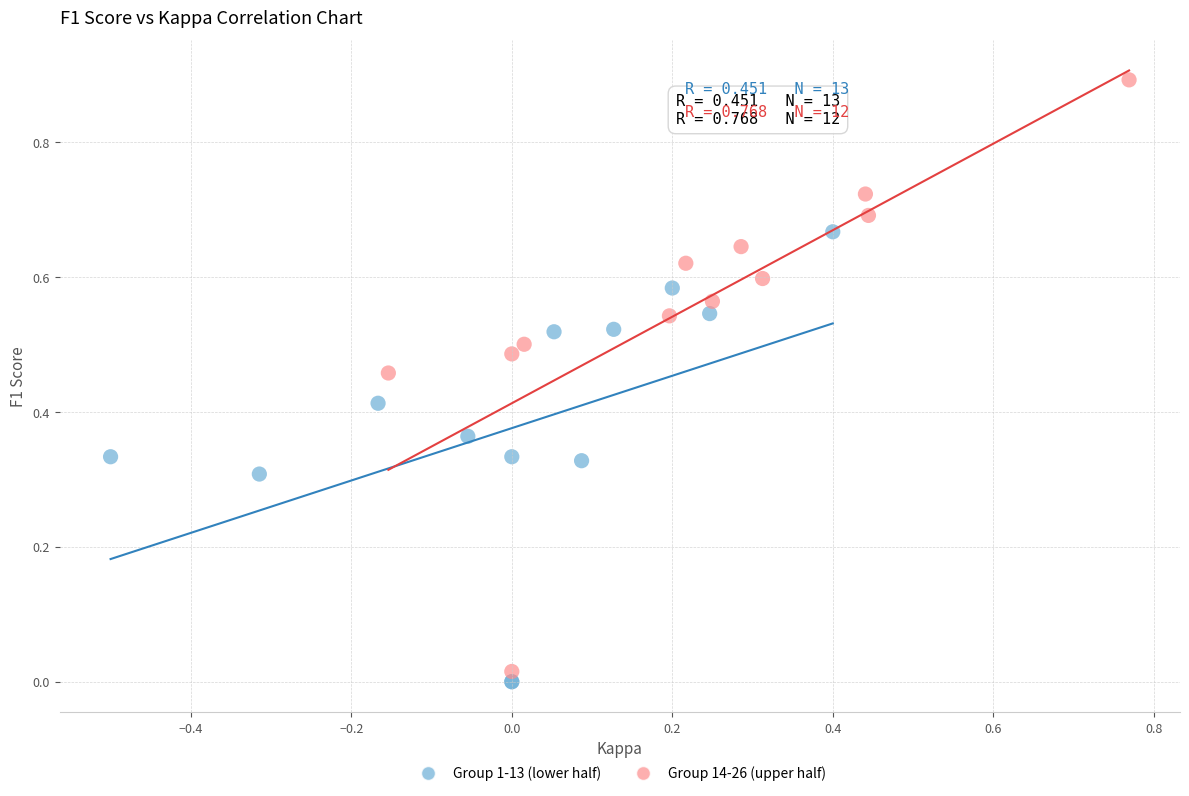

Which series reaches the maximum Y coordinate?

Group 14-26 (upper half)